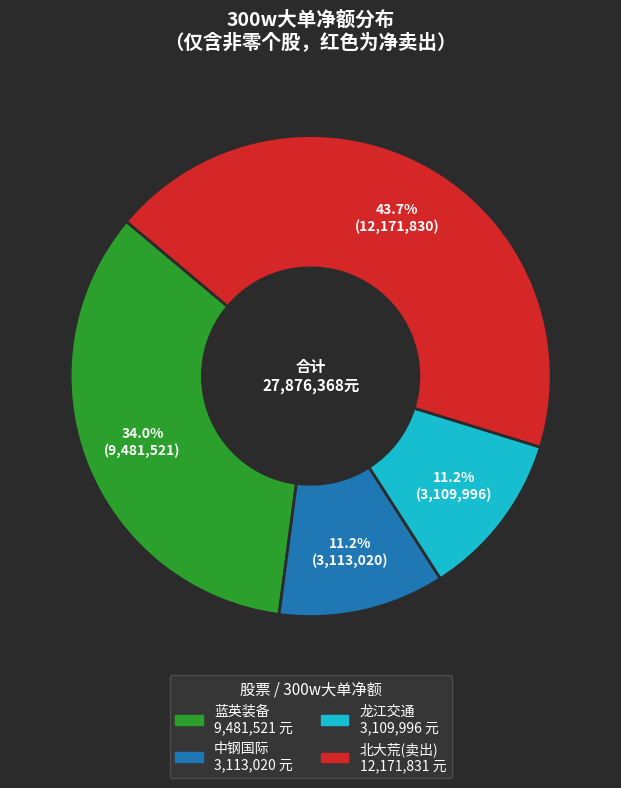

Is there a majority slice in this chart?

No